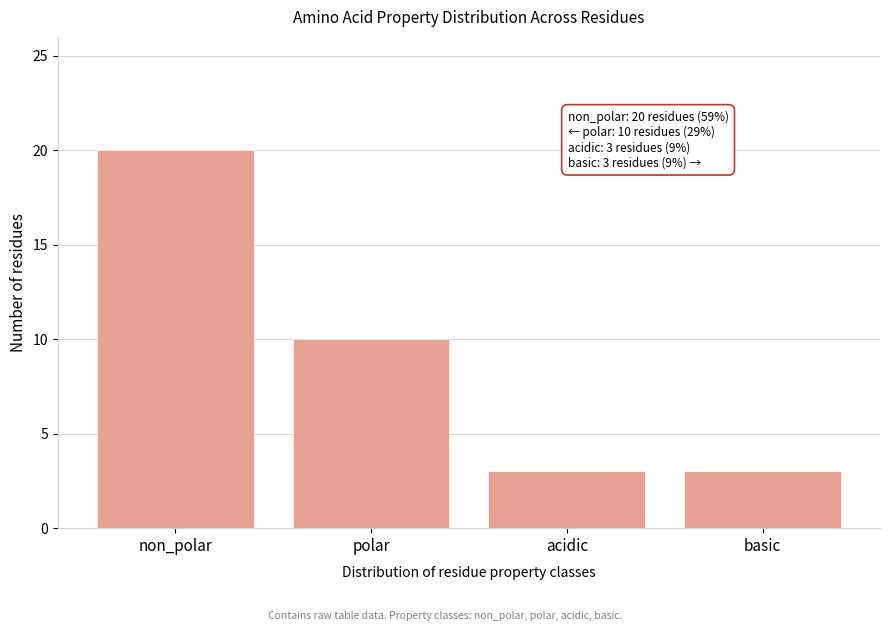

Reading left to right, transcribe all the data shown in this chart.

non_polar=20	polar=10	acidic=3	basic=3